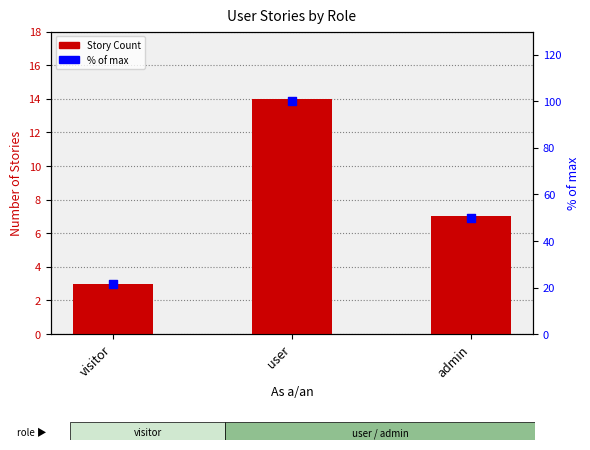

At how many categories does at least one series exceed 3?

3